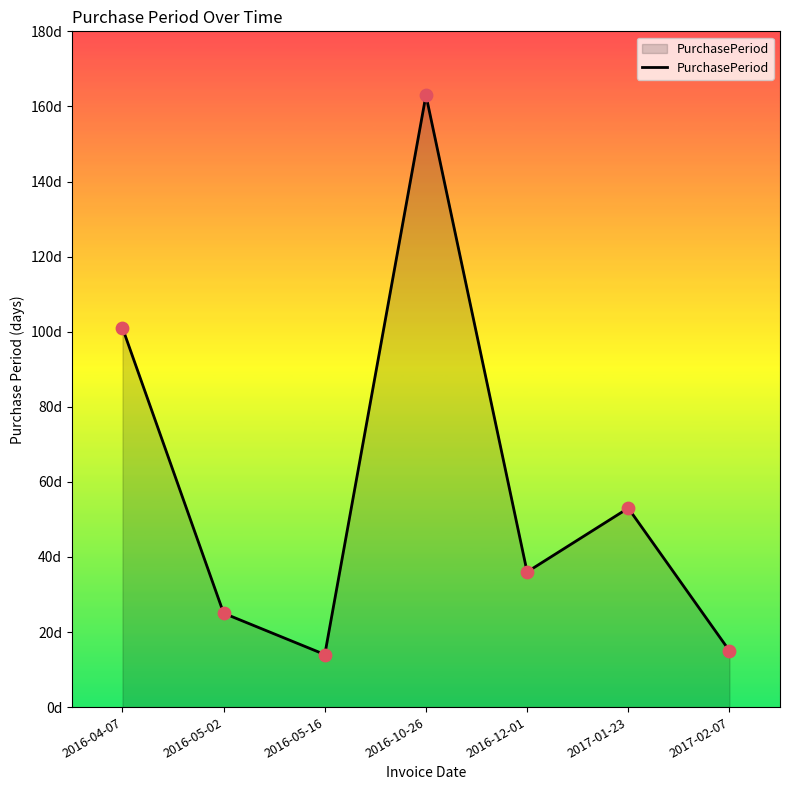

Which has a higher value, 2016-10-26 or 2017-02-07?

2016-10-26